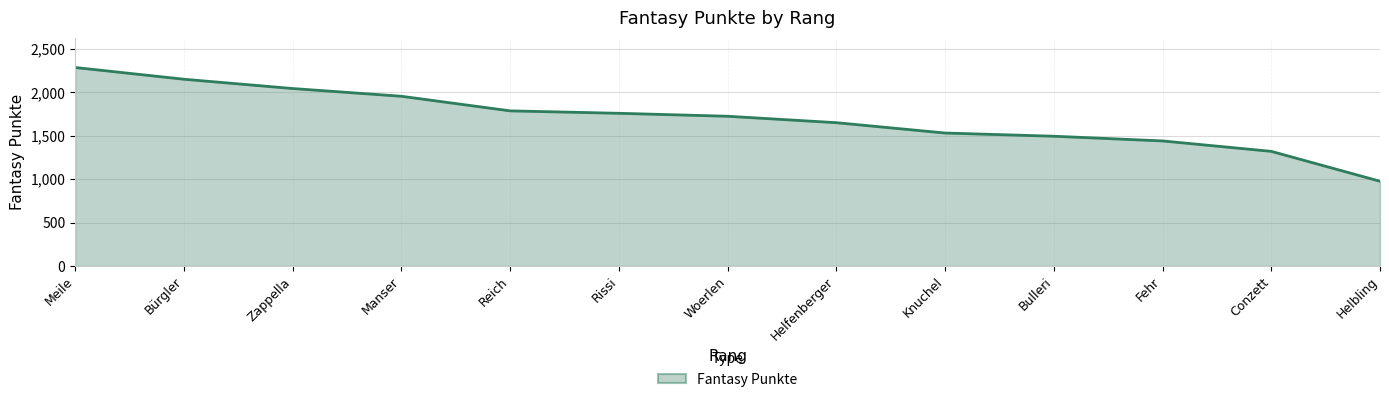

What is the sum of all values?

22098